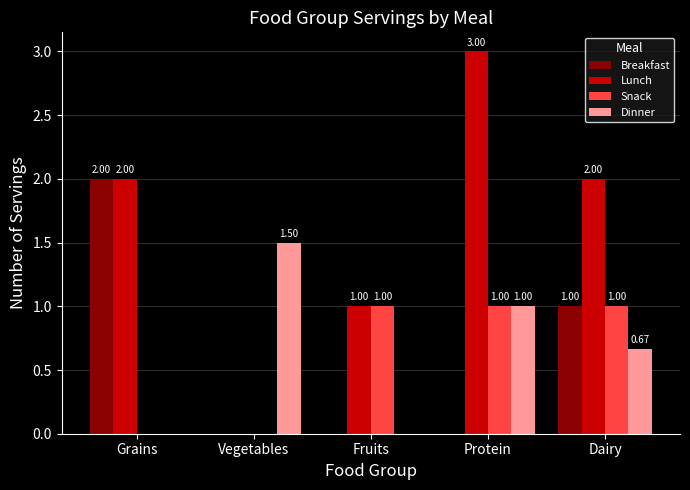

What is the sum of all Snack values?

3.0